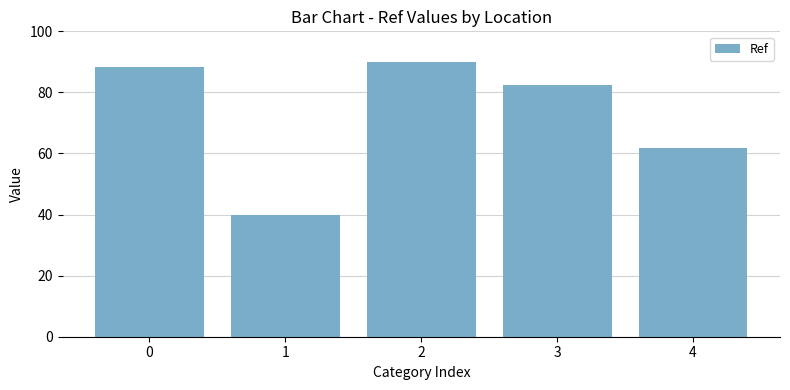

True or false: the data shows 82.4 at 3.

True